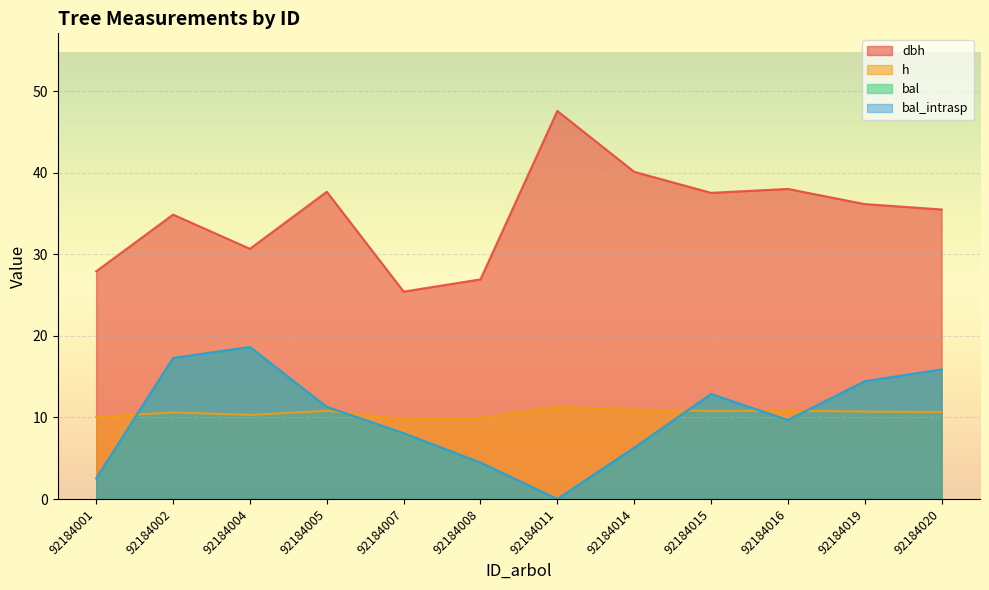

Between which two adjacent categories do bal and h first intersect?

92184001 and 92184002